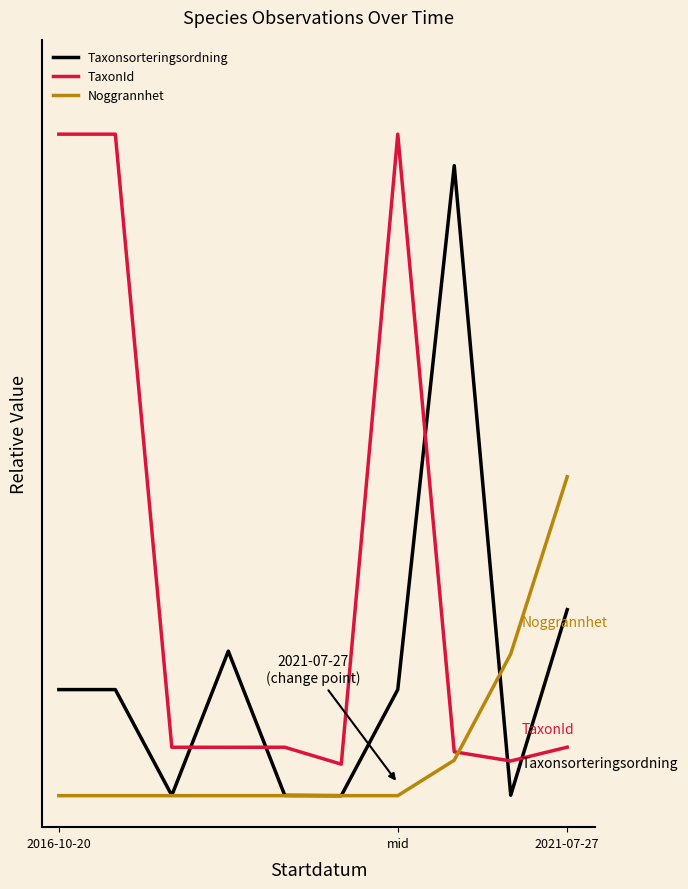

Reading left to right, extract all data points from this chart.

Taxonsorteringsordning: 0.2	0.2	0.0	0.2	0.0	0.0	0.2	1.0	0.0	0.3
TaxonId: 1.0	1.0	0.1	0.1	0.1	0.1	1.0	0.1	0.1	0.1
Noggrannhet: 0.0	0.0	0.0	0.0	0.0	0.0	0.0	0.1	0.2	0.5